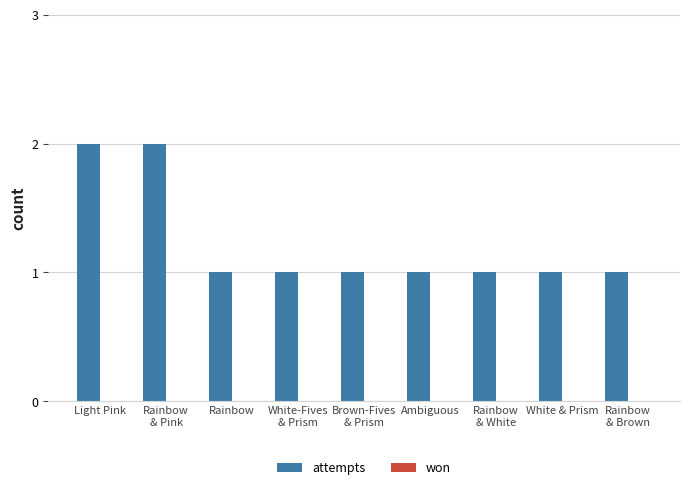

What is the sum of all values?

11